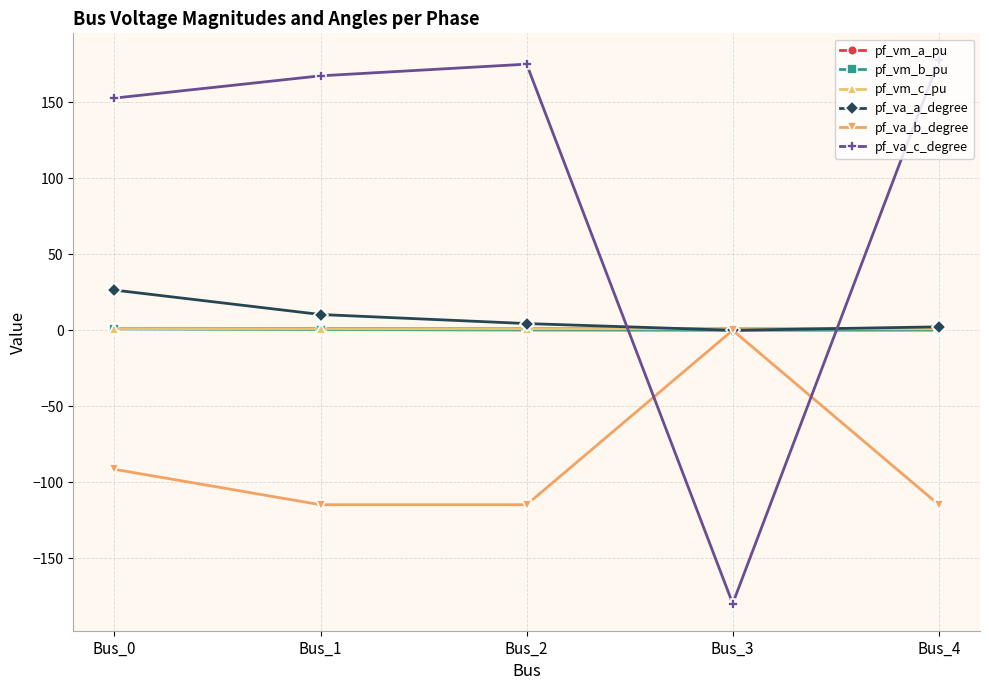

Where is the first local maximum for pf_va_c_degree?

Bus_2